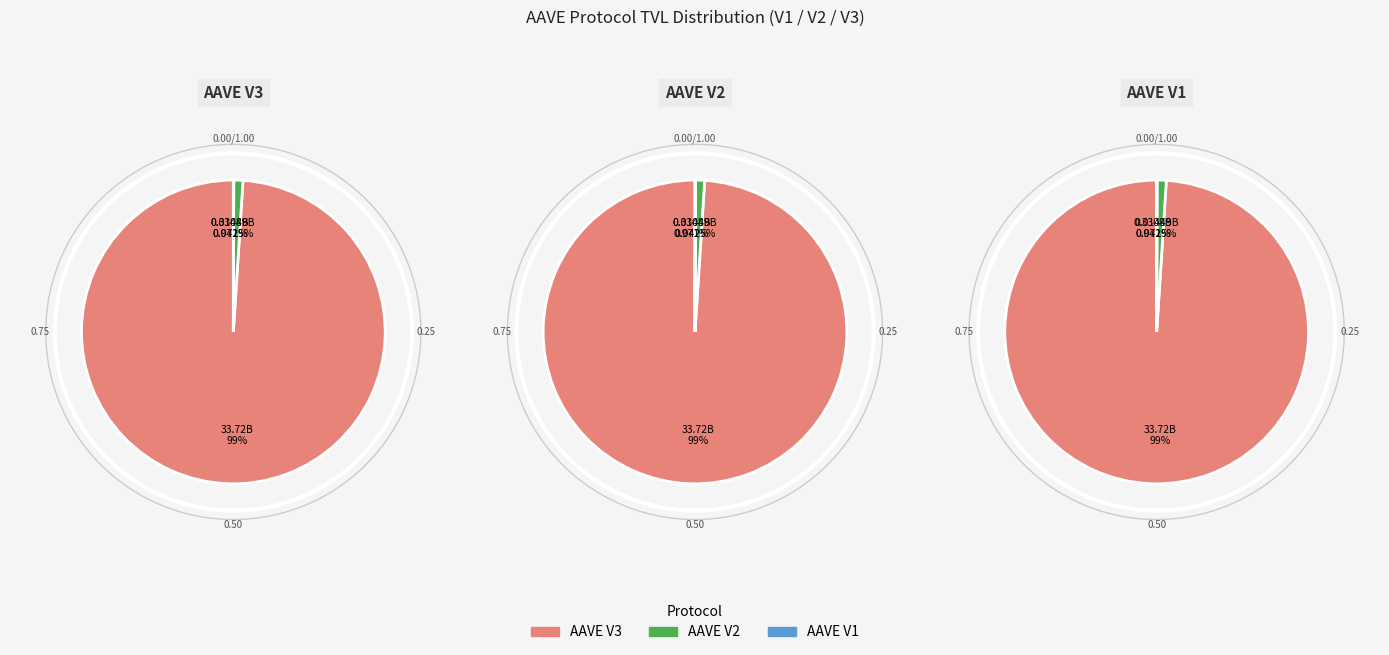

To the nearest percent, what is the difference between the AAVE V1 and AAVE V2 slice percentages?

1%